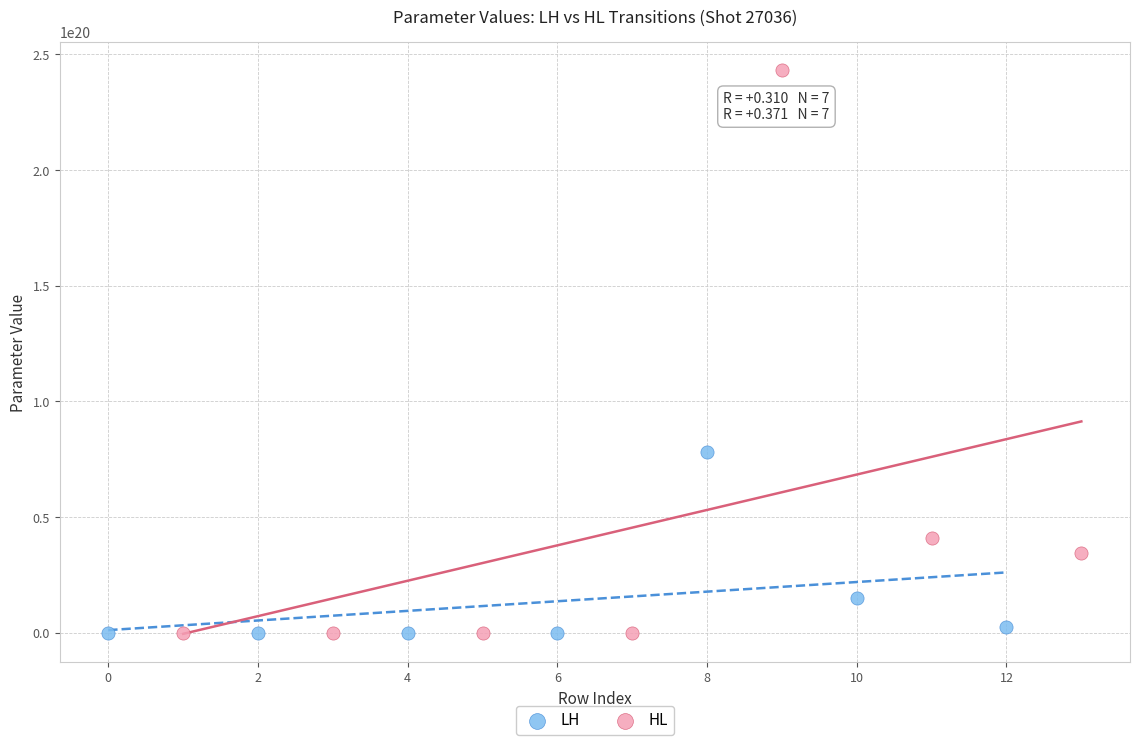

Which series has the largest Y range (max minus min)?

HL